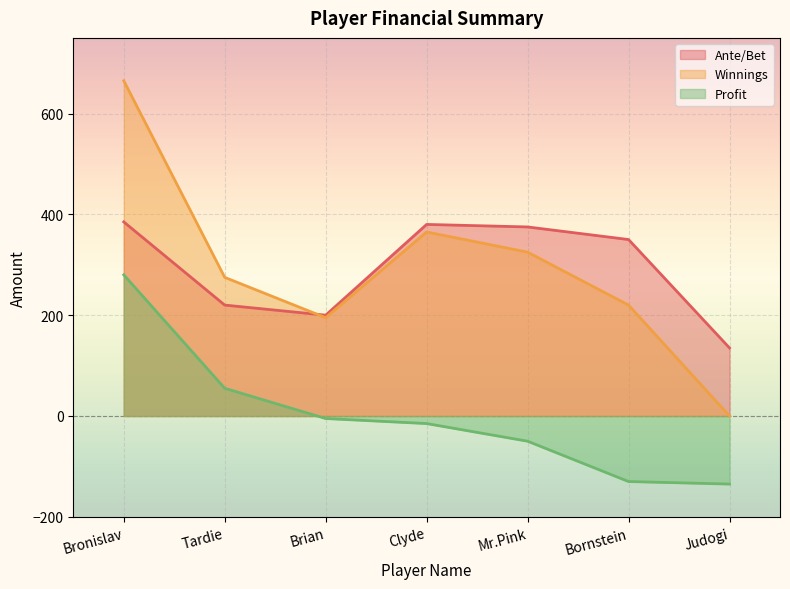

Between Bronislav and Brian, which series saw the biggest shift?

Winnings